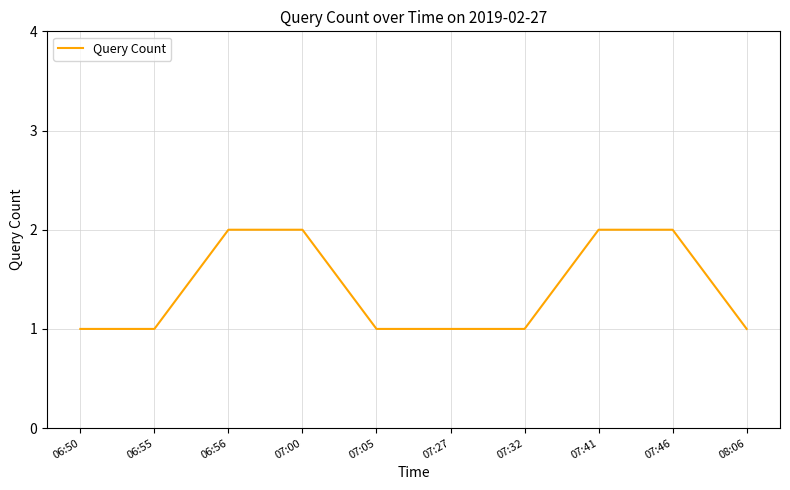

What is the average value?

1